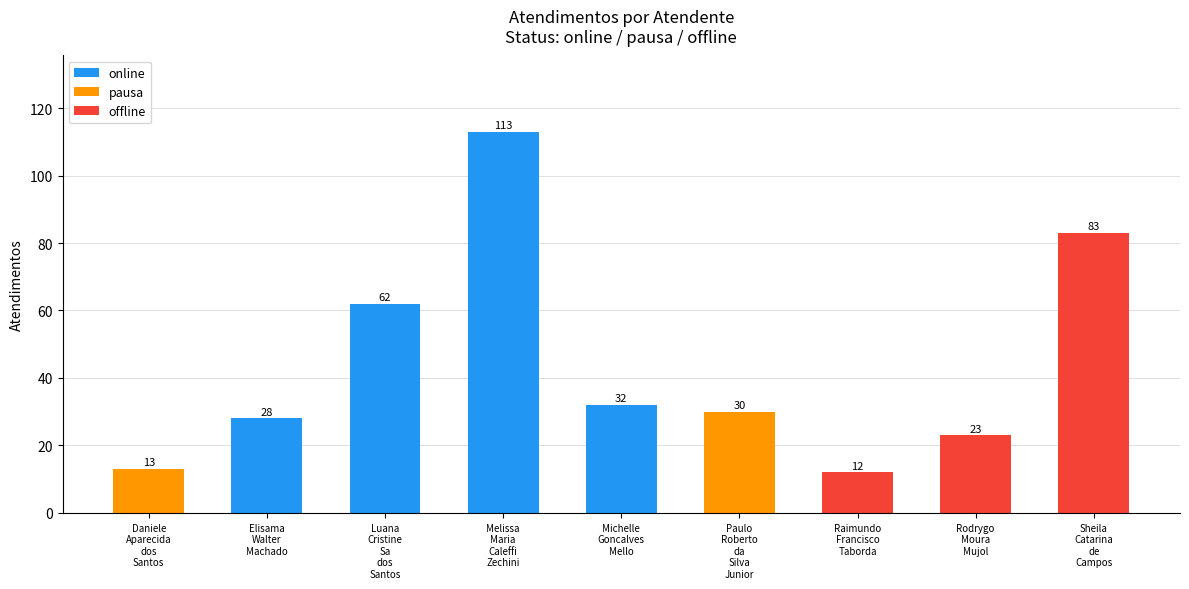

Rank the categories by value from highest to lowest.

Melissa
Maria
Caleffi
Zechini, Sheila
Catarina
de
Campos, Luana
Cristine
Sa
dos
Santos, Michelle
Goncalves
Mello, Paulo
Roberto
da
Silva
Junior, Elisama
Walter
Machado, Rodrygo
Moura
Mujol, Daniele
Aparecida
dos
Santos, Raimundo
Francisco
Taborda